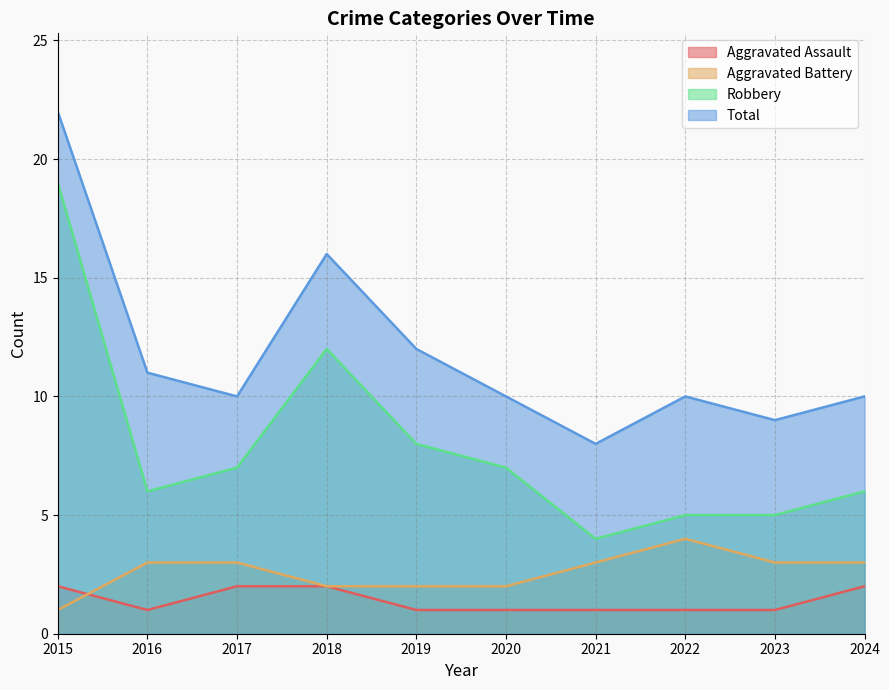

Does the chart have visible grid lines?

Yes